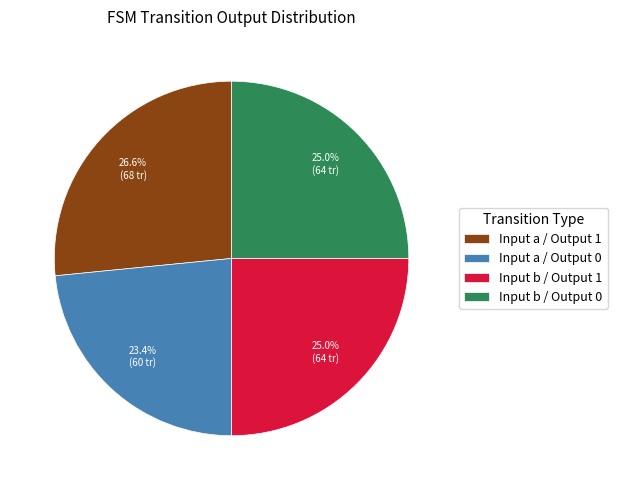

Combined, what portion of the pie is Input b / Output 1 and Input b / Output 0?

50.0%